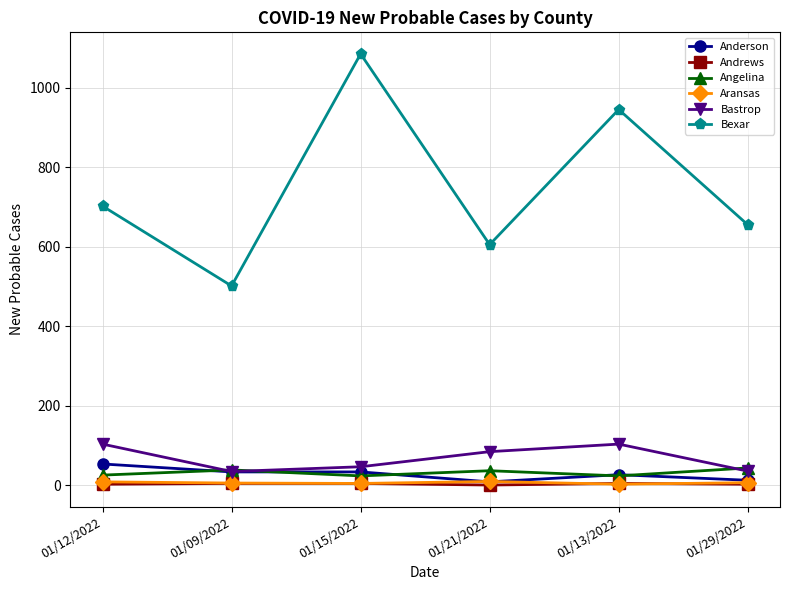

What is the label of the 5th point from the right?

01/09/2022